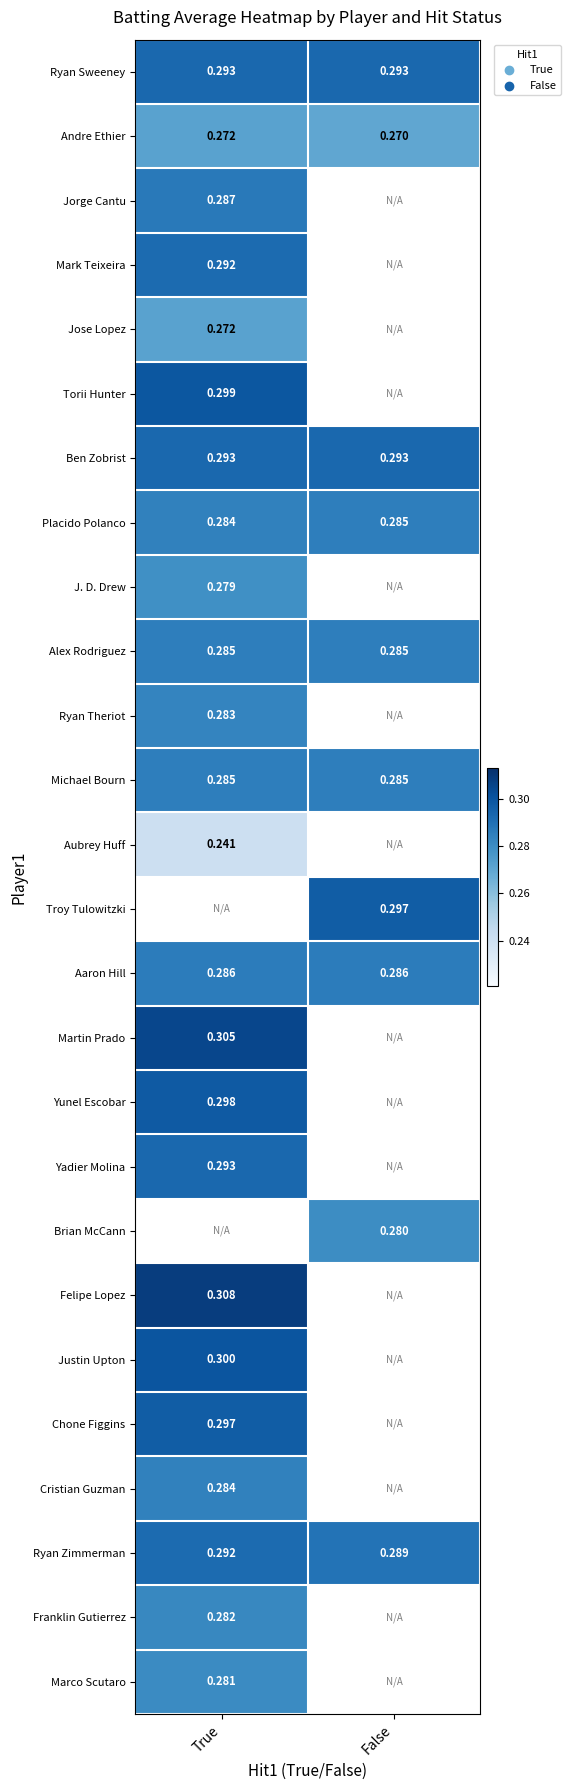

How many positive values does the Mark Teixeira series have?

1